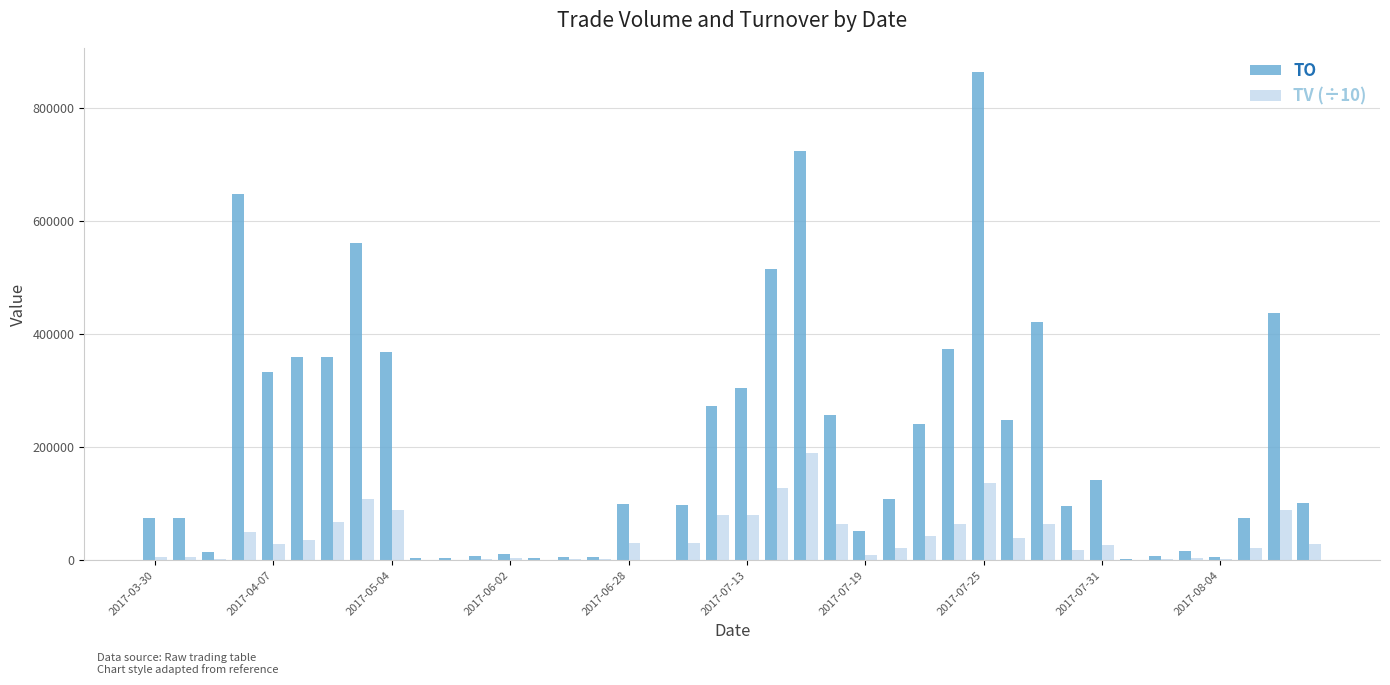

Which series has the largest total across all categories?

TO